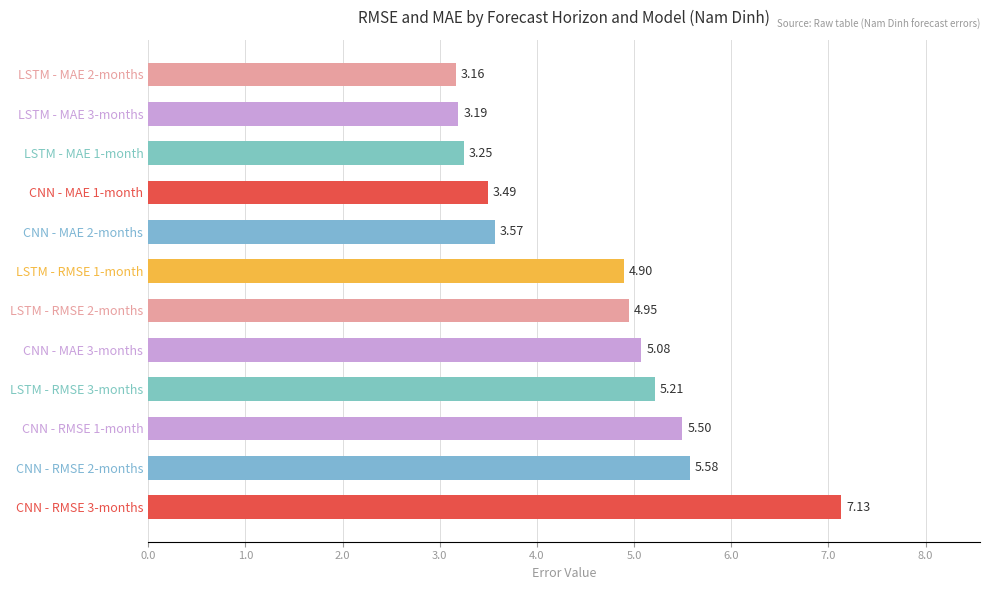

What is the difference between the values at LSTM - MAE 2-months and CNN - MAE 2-months?

0.4